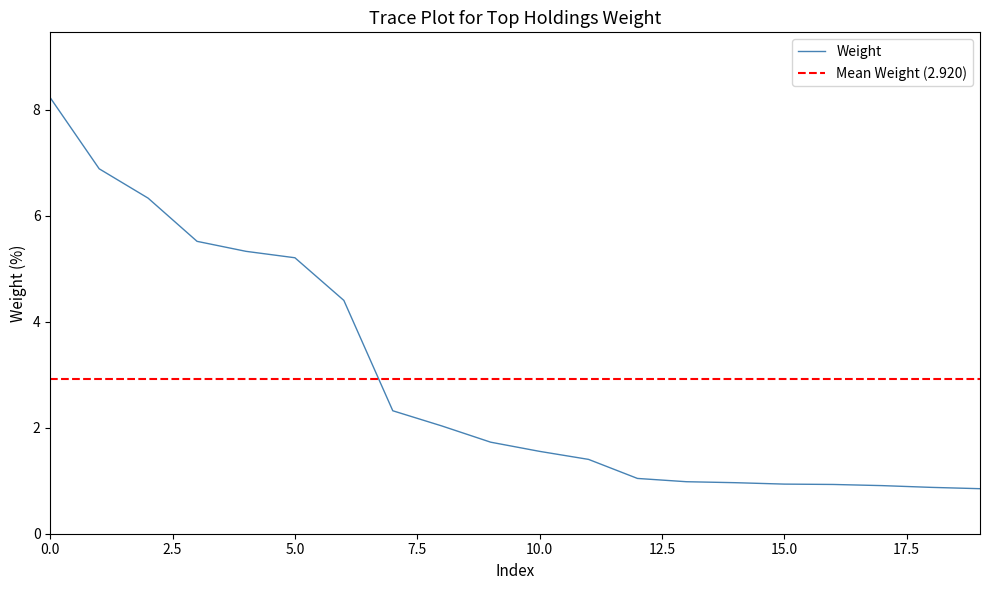

True or false: there are more than 2 points higher than both neighbors.

False